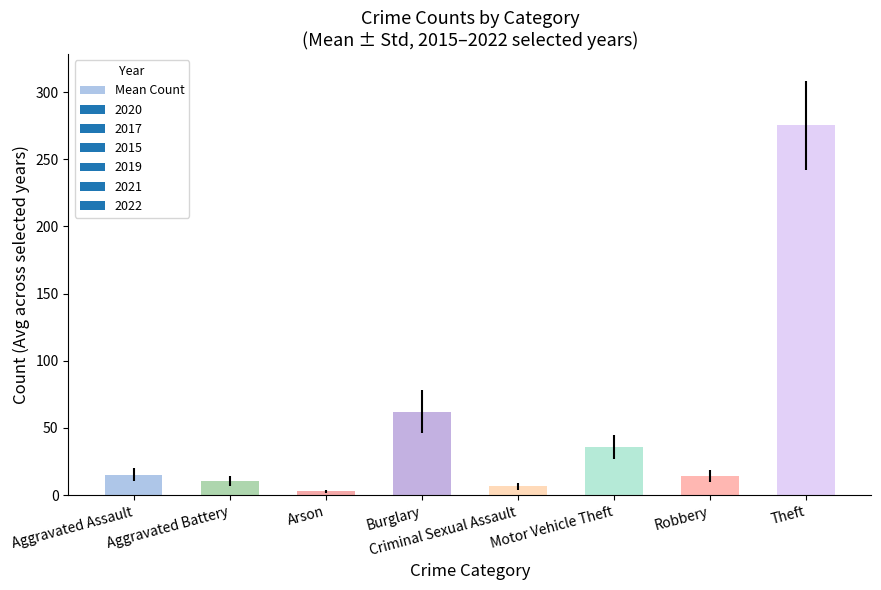

What is the maximum value shown in the chart?

275.2